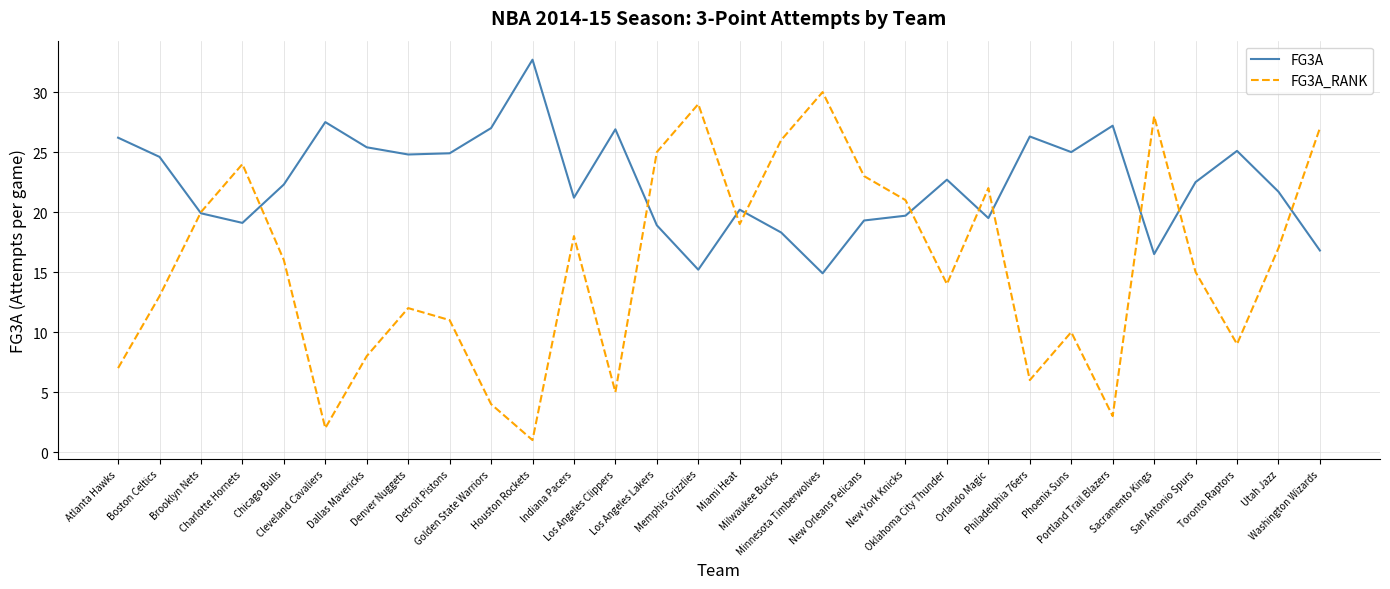

What is the sum of the FG3A_RANK values at Denver Nuggets and Sacramento Kings?

40.0